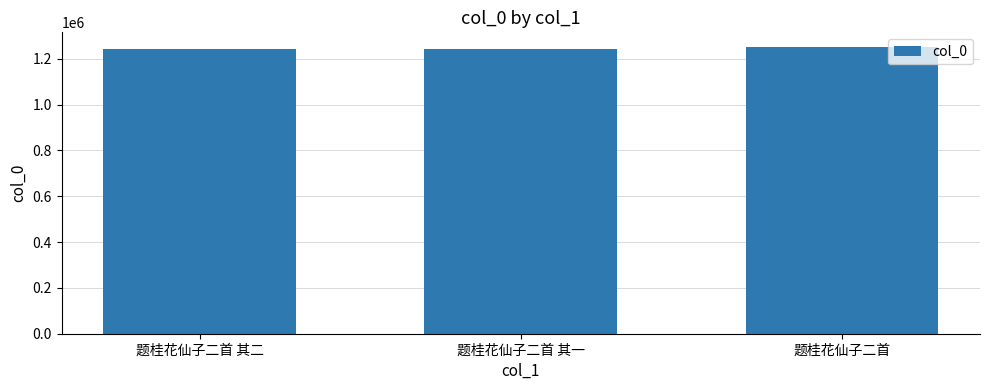

What is the difference between the maximum and second lowest values?

9239